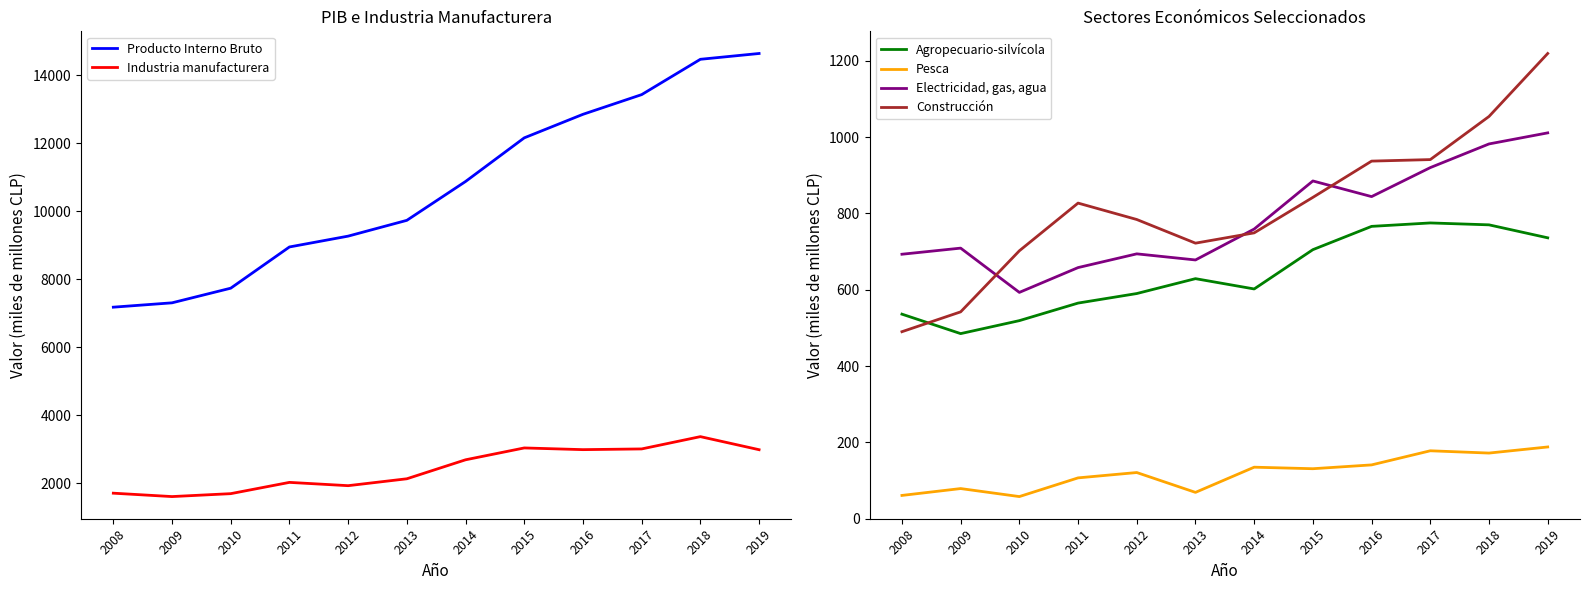

At which category does Industria manufacturera reach its first local valley?

2009